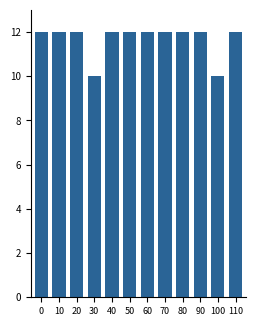

Reading right to left, extract all data points from this chart.

110=12	100=10	90=12	80=12	70=12	60=12	50=12	40=12	30=10	20=12	10=12	0=12